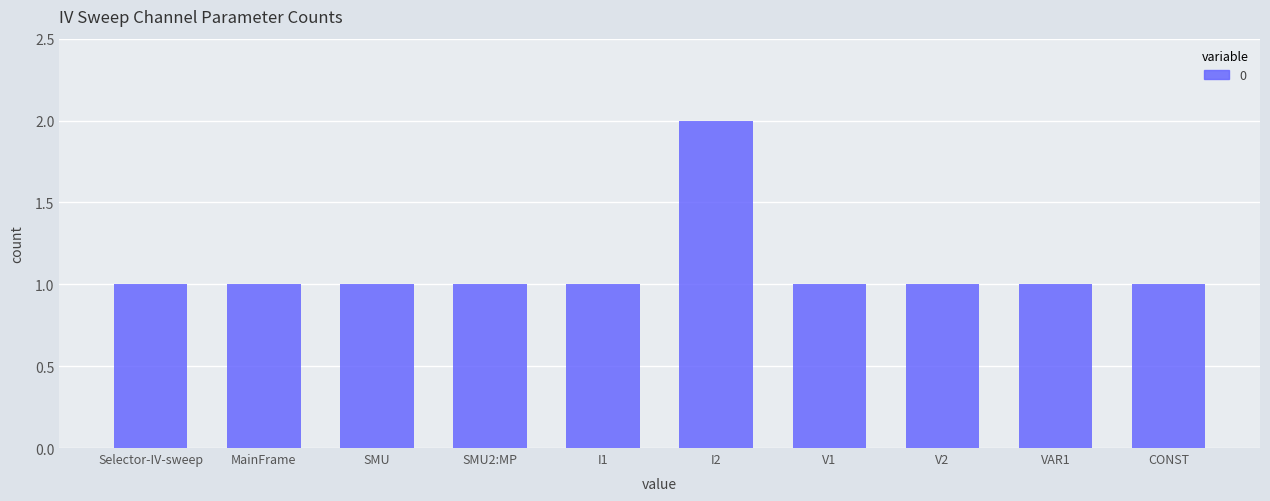

What value does the data have at V1?

1